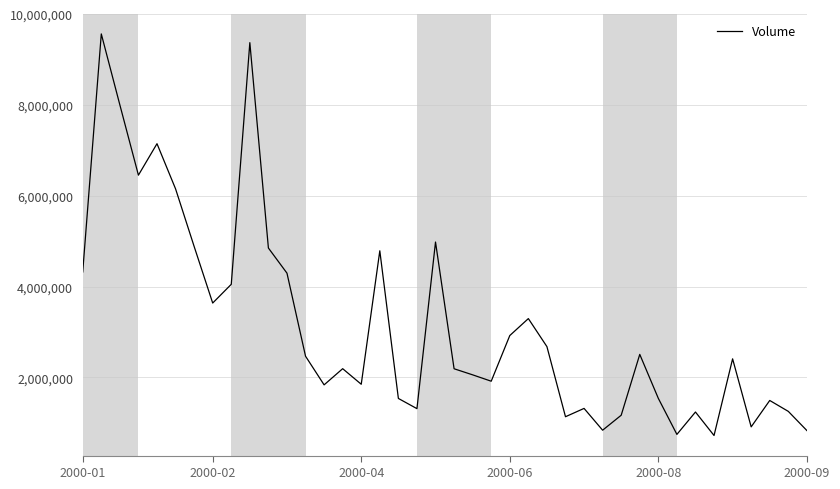

What is the smallest value displayed?

722600